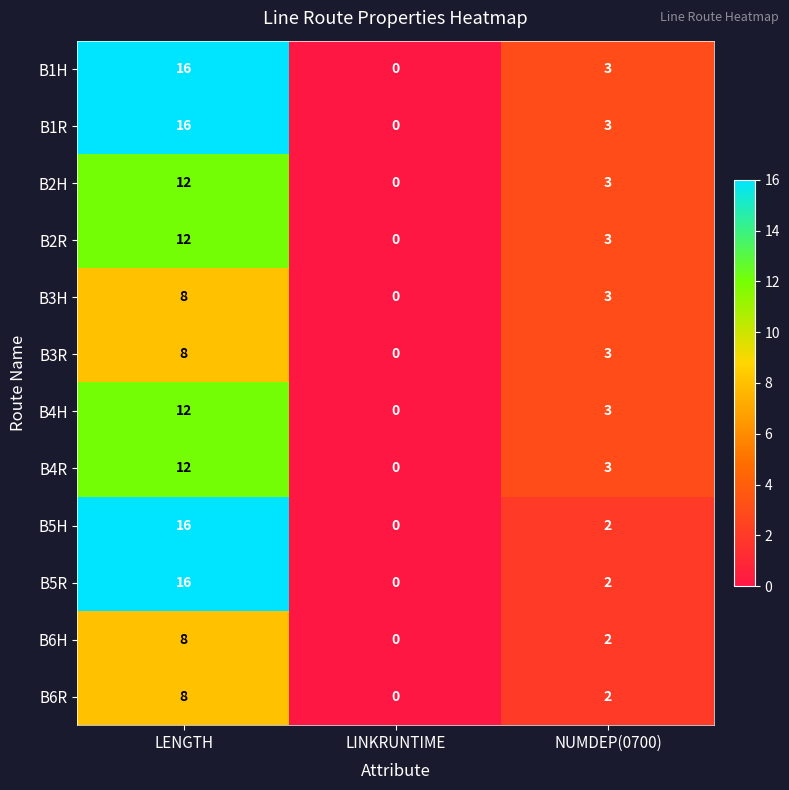

Count the B2R values in the range 0 to 12.

3